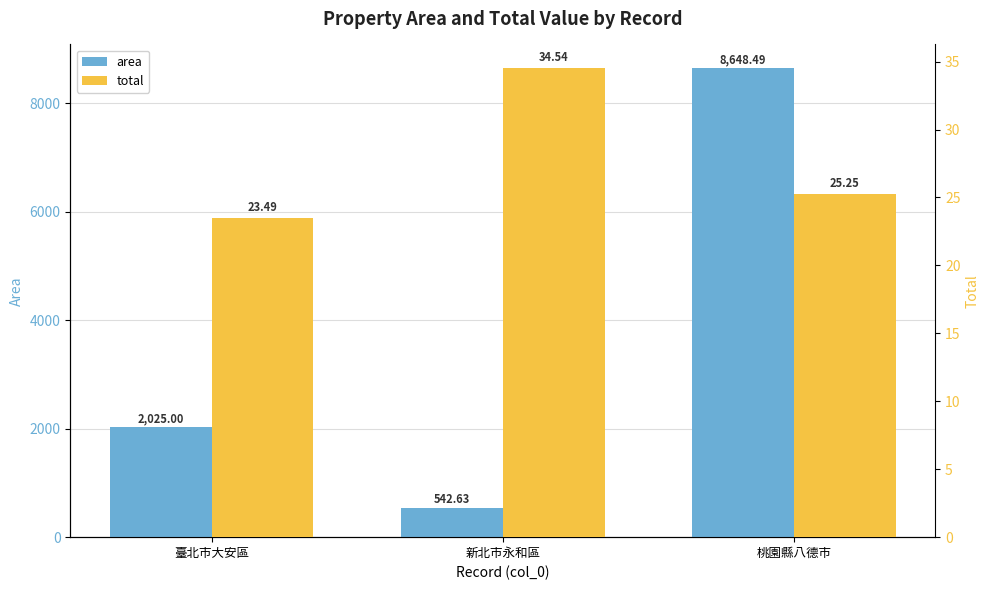

What are all the series names shown in the legend?

area, total